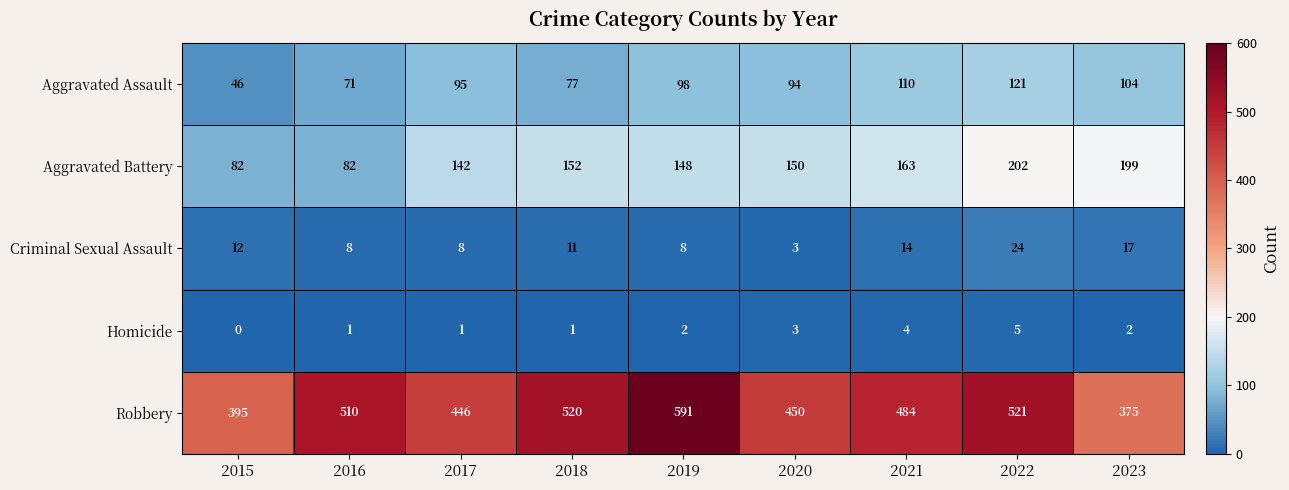

The value of Criminal Sexual Assault at 2020 is 4. True or false?

False